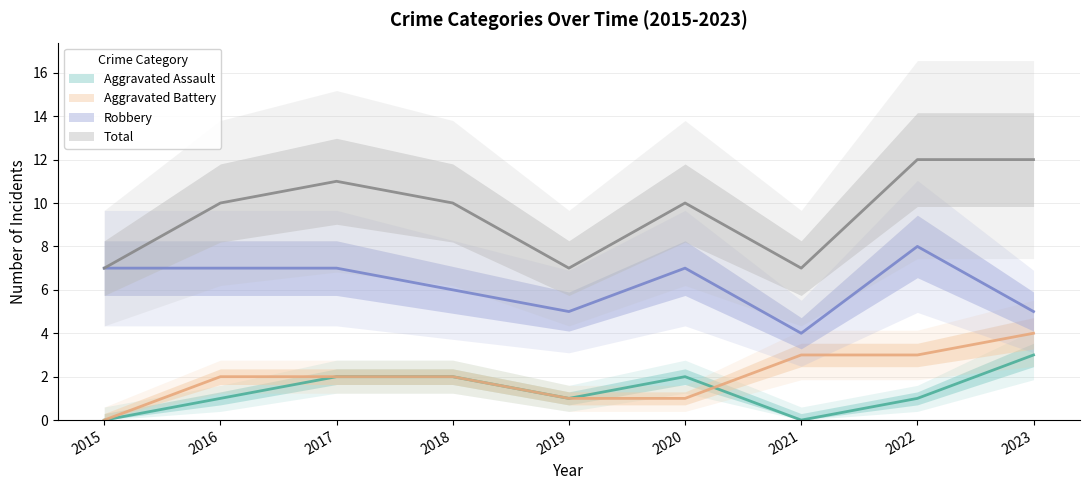

Between which two adjacent categories do Aggravated Assault and Aggravated Battery first intersect?

2020 and 2021